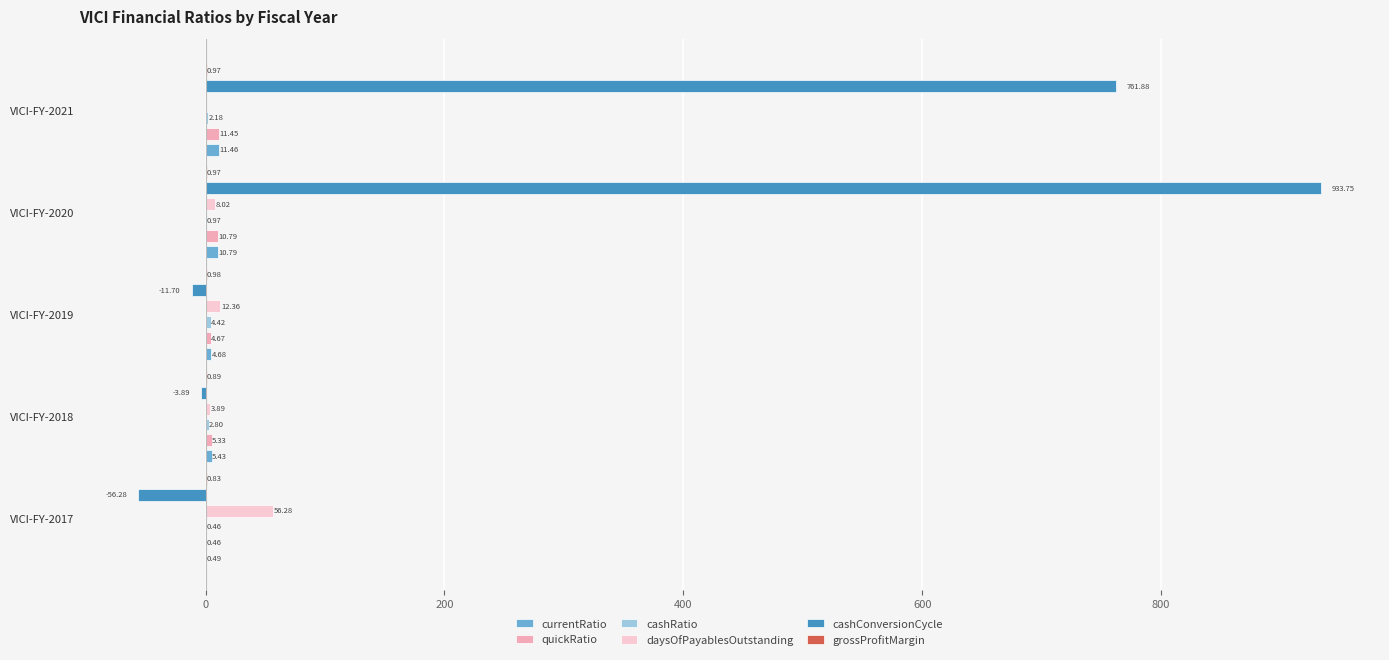

Does the chart contain stacked bars?

No